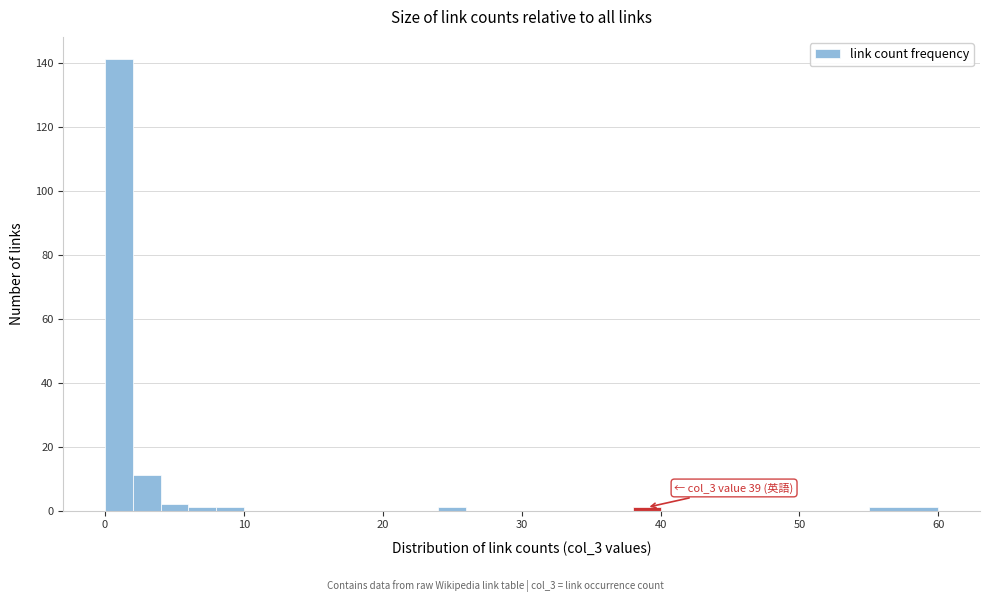

Around what value on the x-axis is the tallest bar? Give the approximate position of its centre, as read against the axis.

1